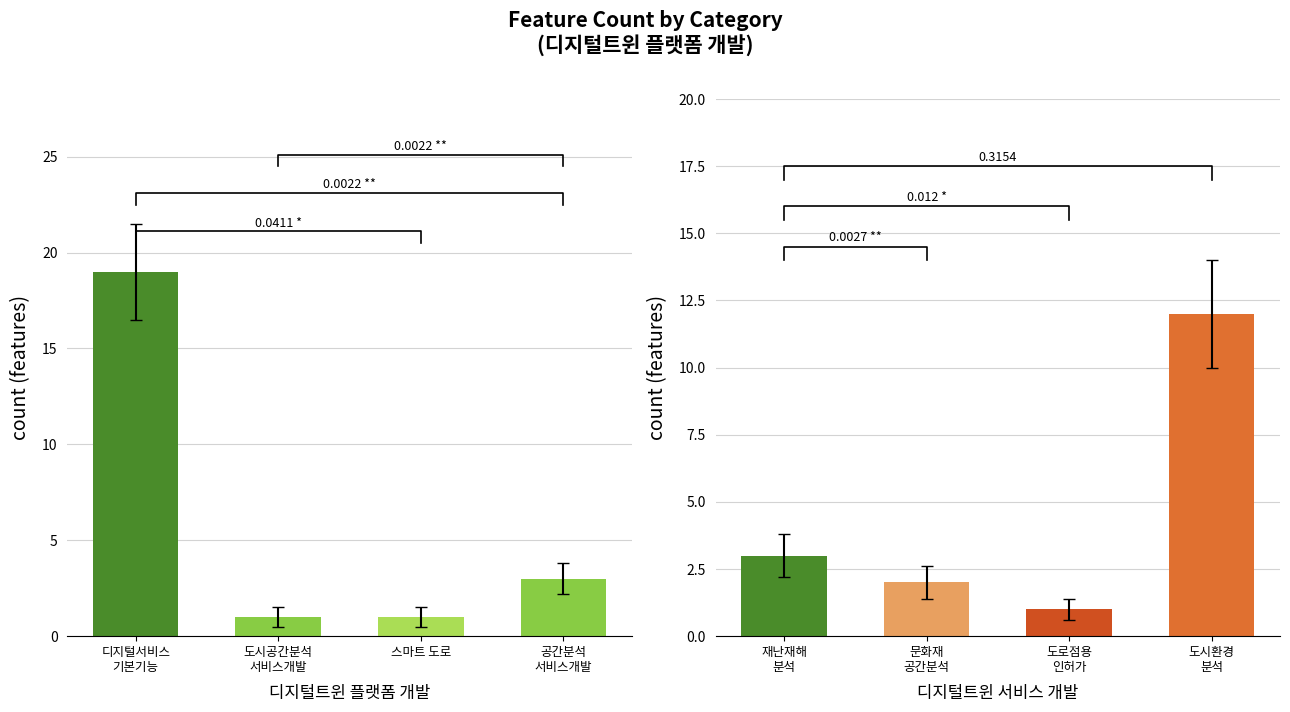

What is the sum of the 디지털트윈 플랫폼 개발 values at 스마트 도로 and 공간분석
서비스개발?

4